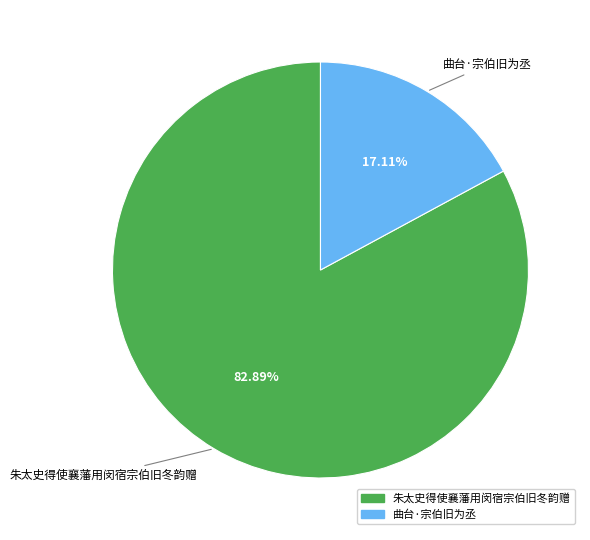

To the nearest percent, what portion does 朱太史得使襄藩用闵宿宗伯旧冬韵赠 represent?

83%